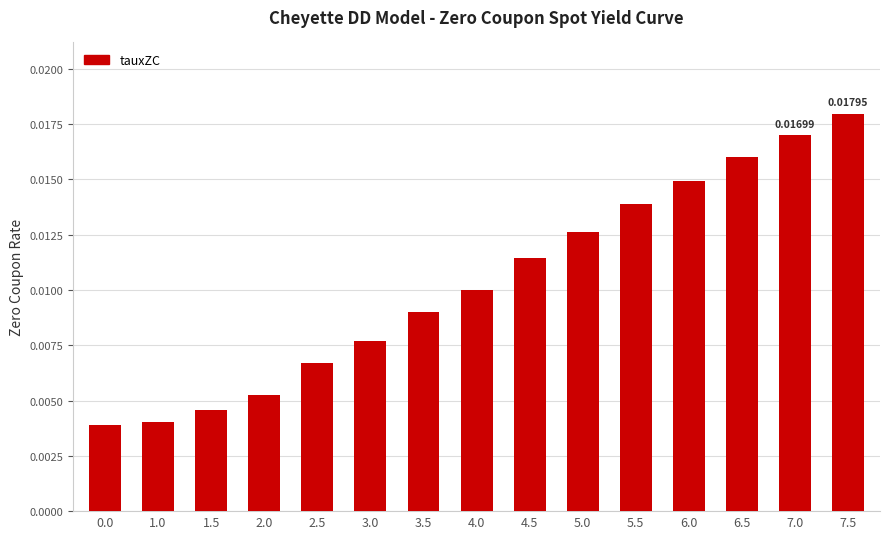

Which has a higher value, 2.0 or 7.5?

7.5